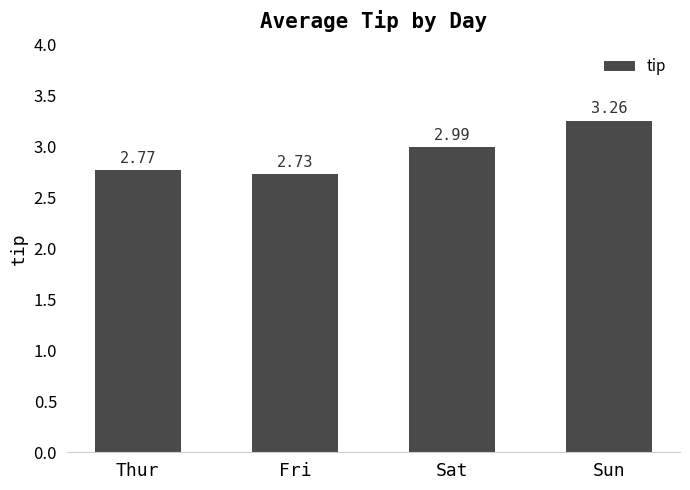

What is the difference between the values at Sun and Fri?

0.5